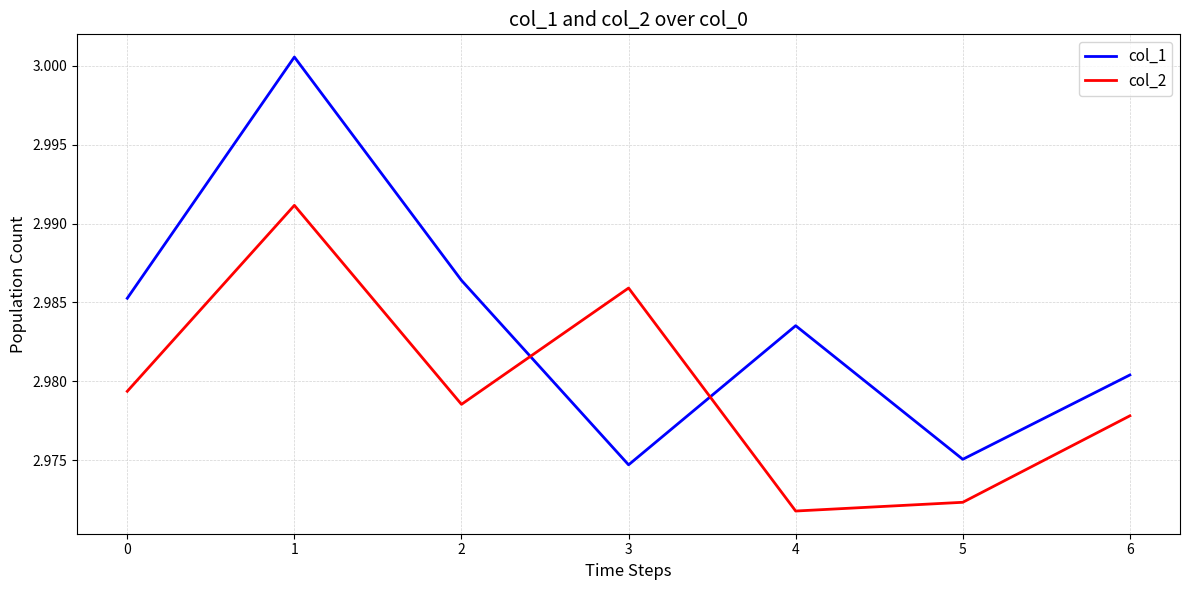

Between 2 and 3, which series saw the biggest shift?

col_1